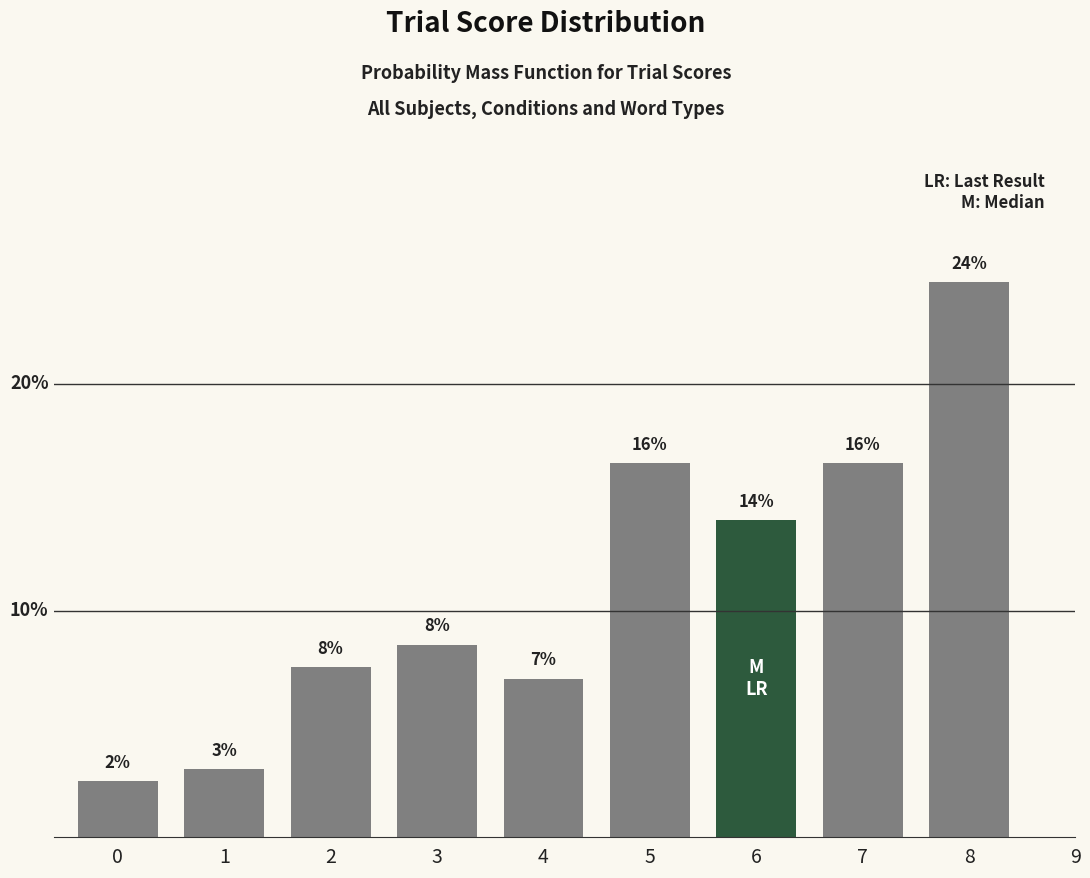

Are the bars horizontal?

No